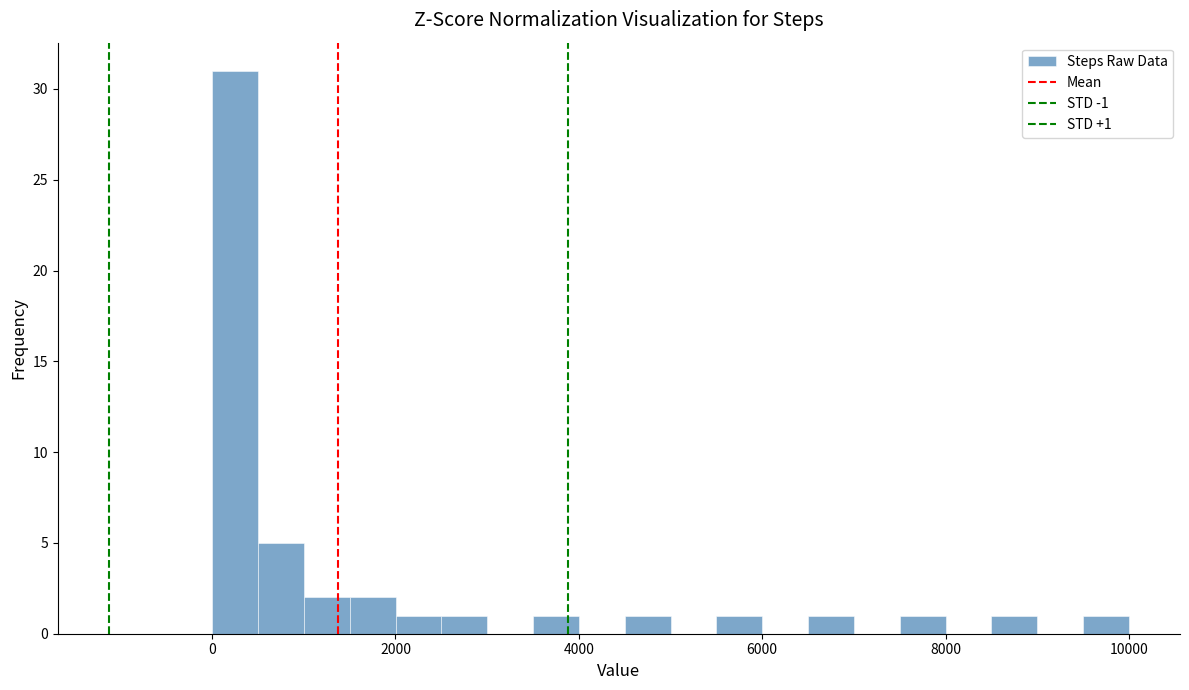

Around what value on the x-axis is the tallest bar? Give the approximate position of its centre, as read against the axis.

200